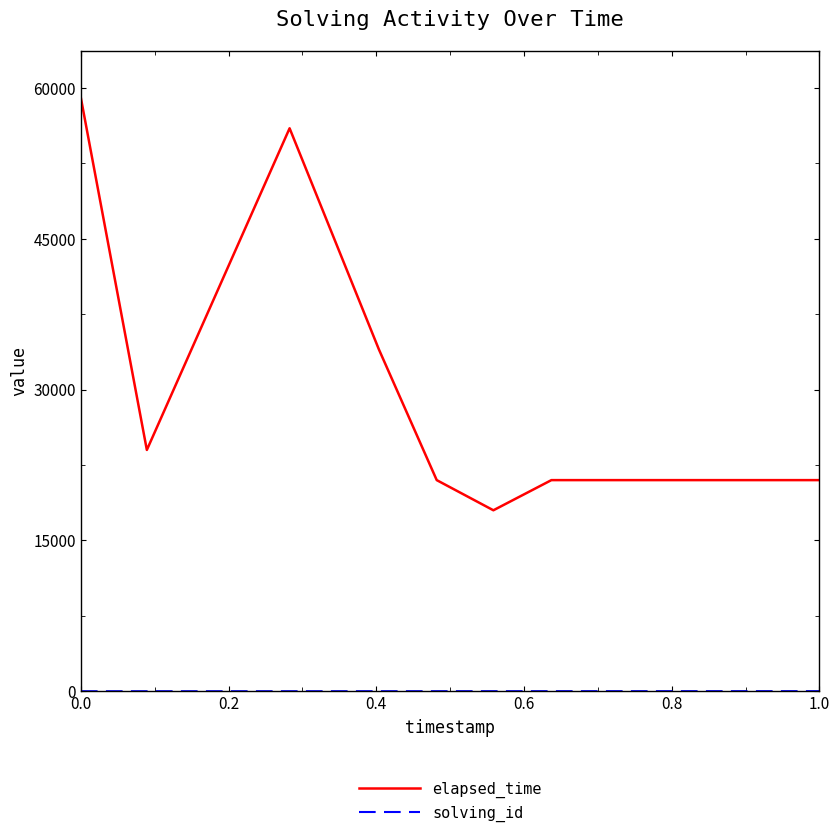

What is the highest value of the elapsed_time series?

59000